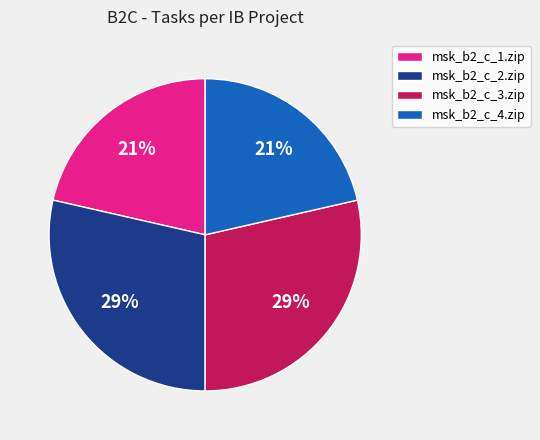

To the nearest percent, what is the average slice percentage?

25%